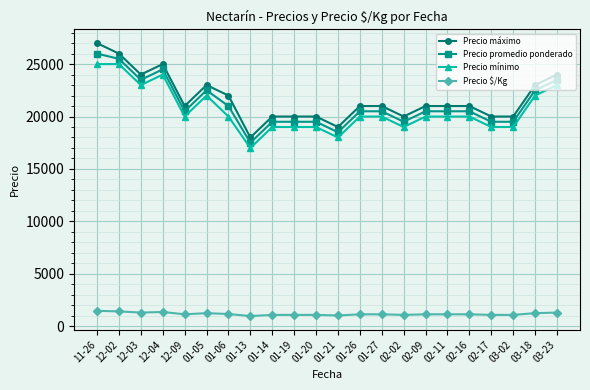

At which label does Precio mínimo reach its minimum?

01-13